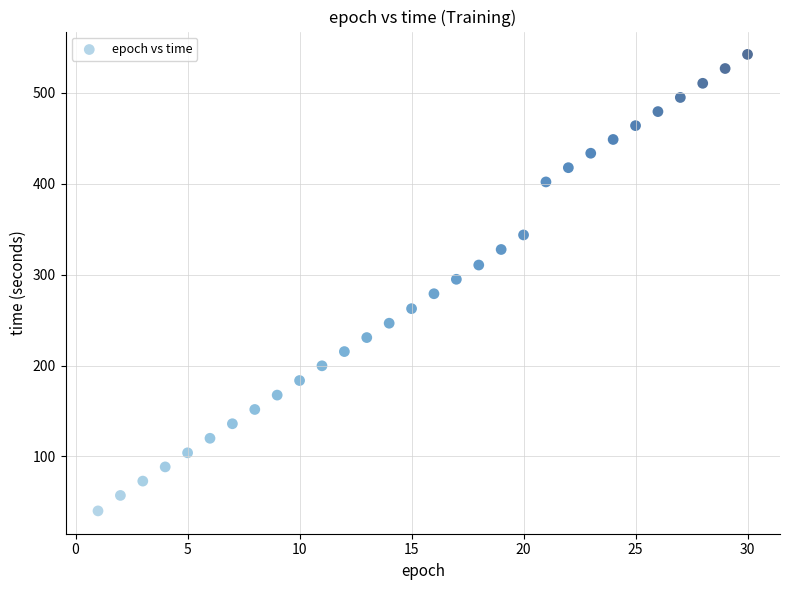

What is the range of X values (max minus min)?

29.0